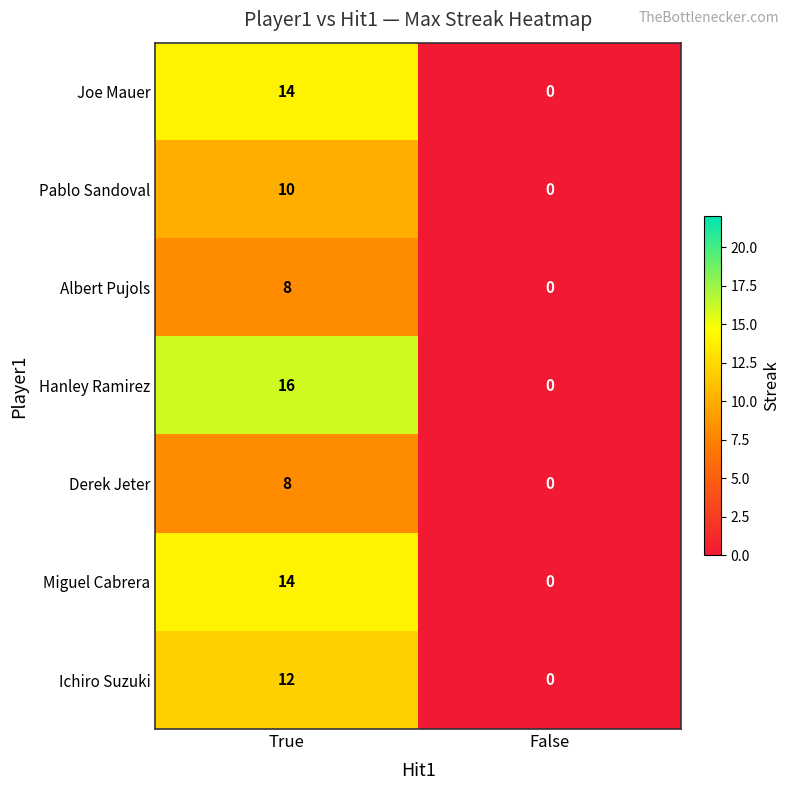

Rank the categories by Miguel Cabrera value from highest to lowest.

True, False